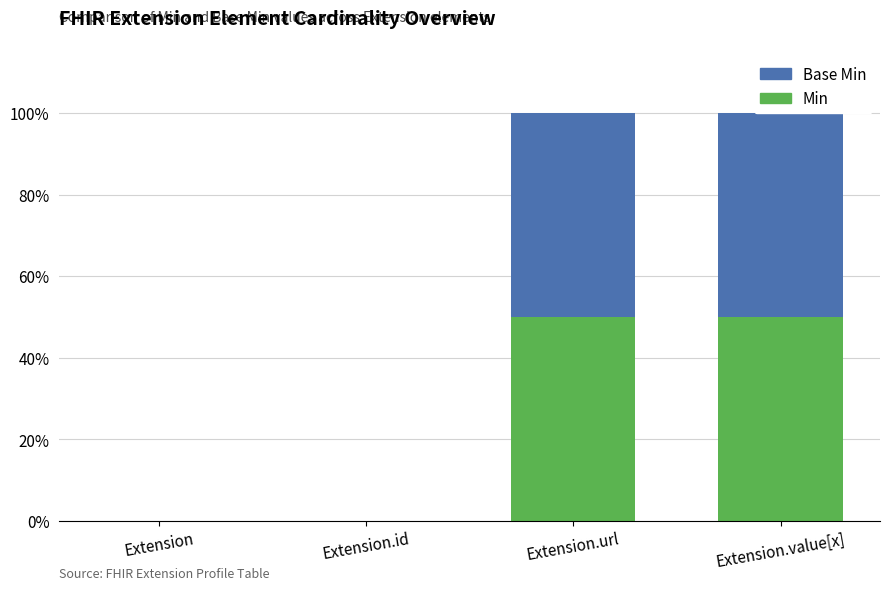

How many data points in Min are above 0?

2